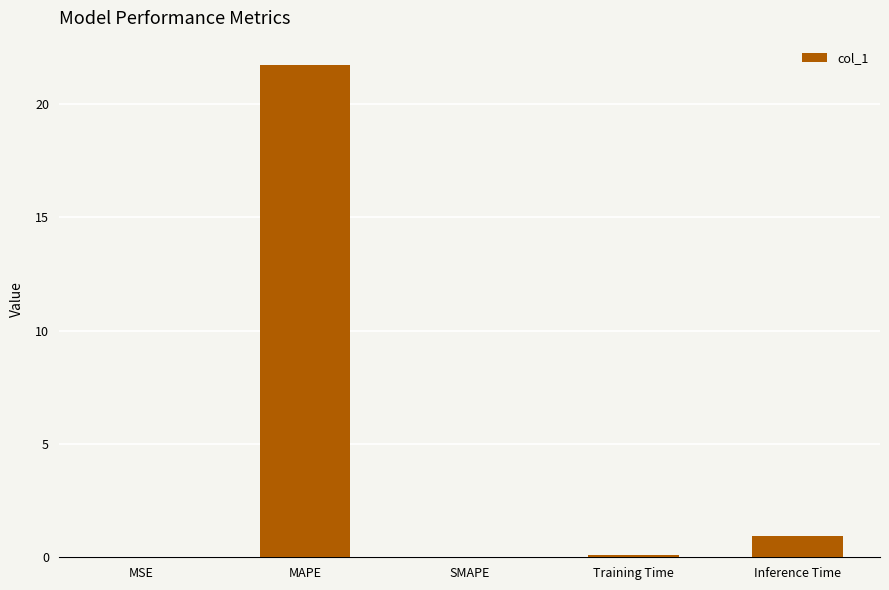

What is the maximum value shown in the chart?

21.7